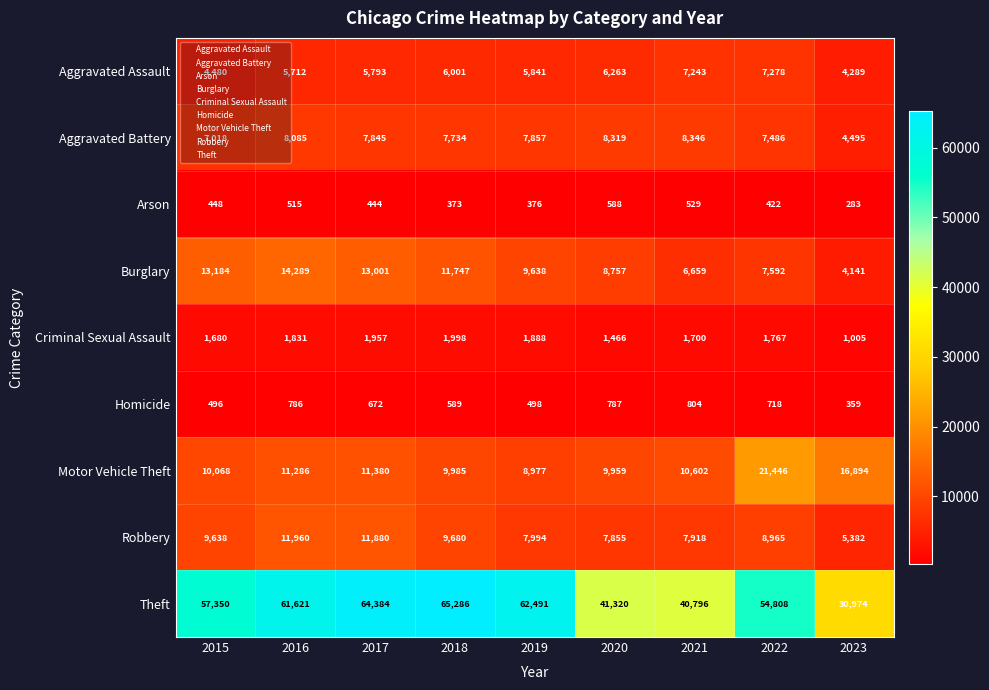

Which series has the largest range (max minus min)?

Theft